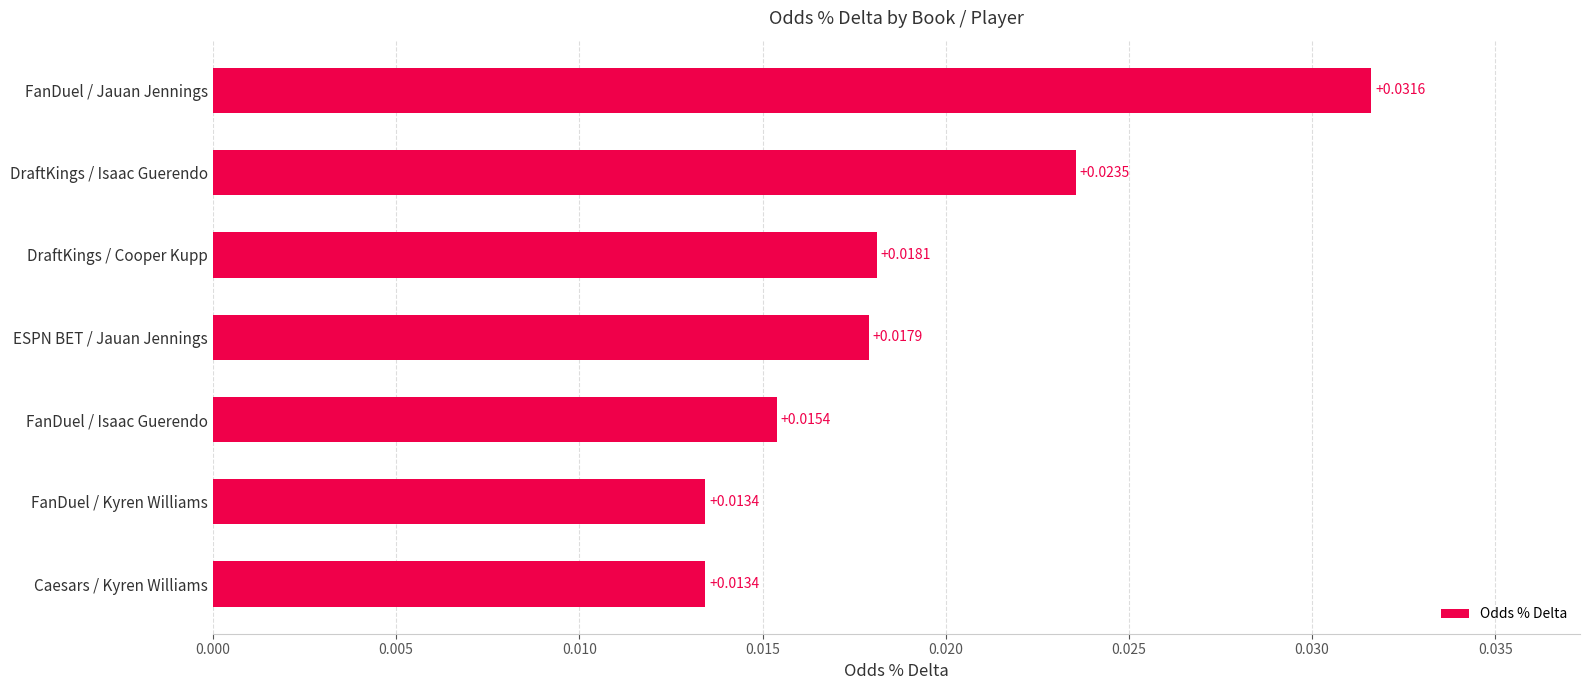

Which has a higher value, Caesars / Kyren Williams or ESPN BET / Jauan Jennings?

ESPN BET / Jauan Jennings